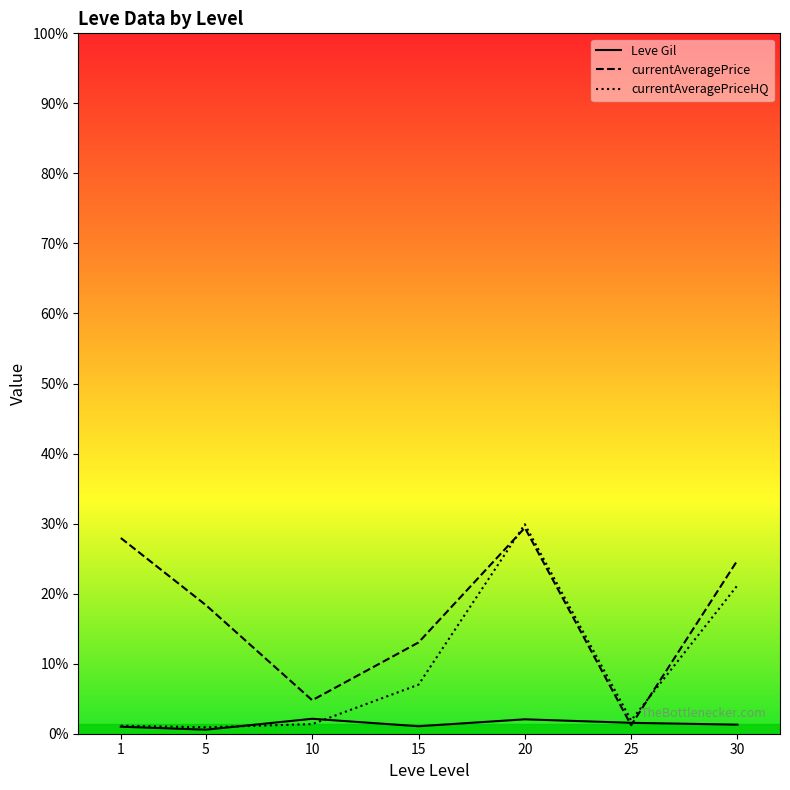

At which category does Leve Gil reach its first local valley?

5